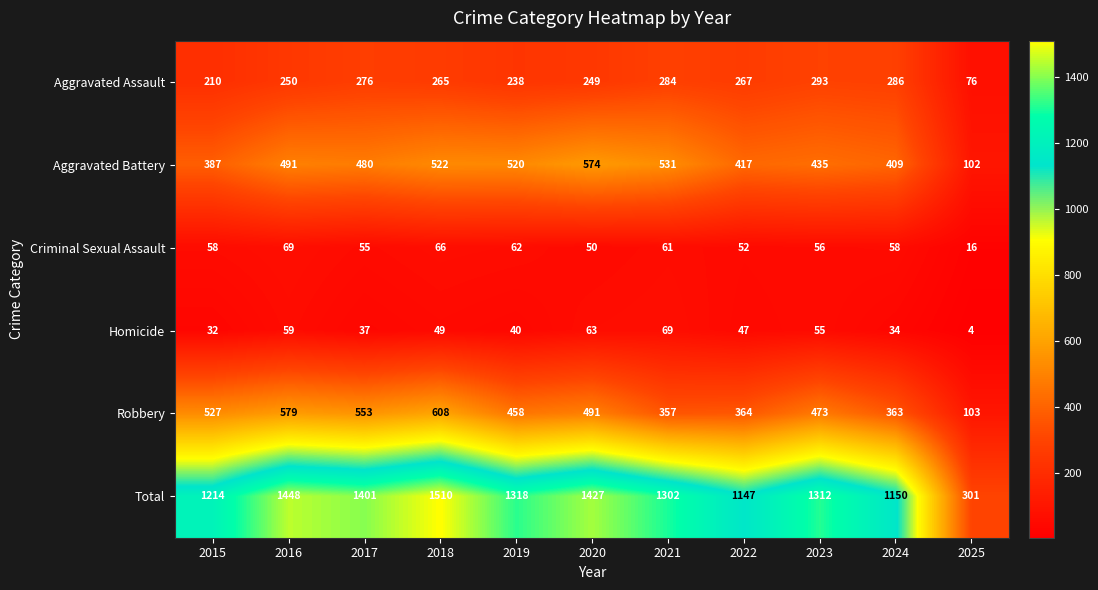

Is it true that Homicide equals 24 at 2017?

False